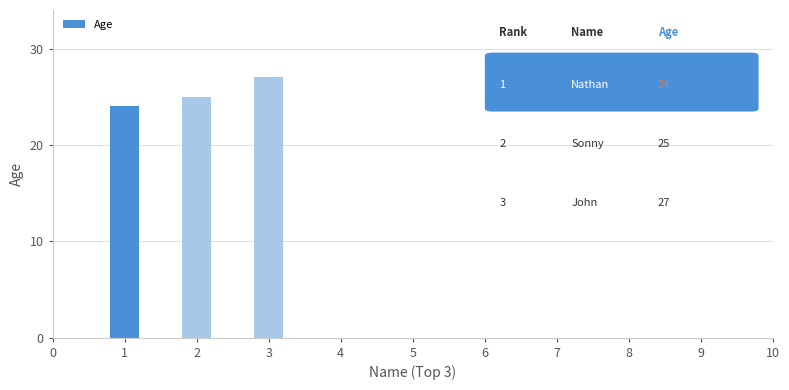

What is the average value?

25